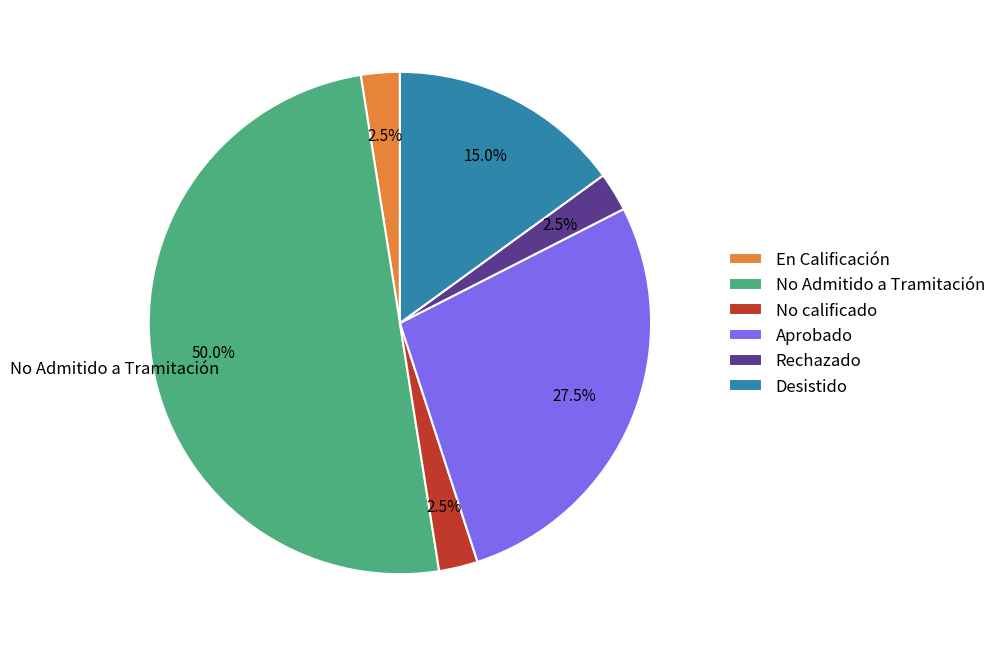

Combined, what portion of the pie is Aprobado and No Admitido a Tramitación?

77.5%